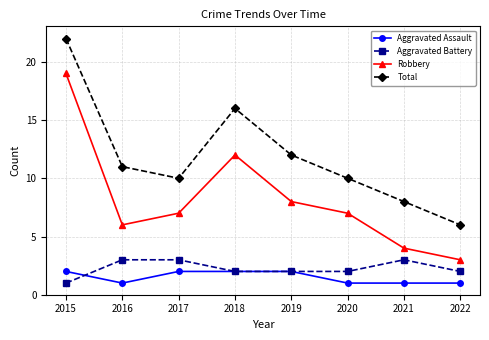

True or false: Robbery and Total intersect in this chart.

False